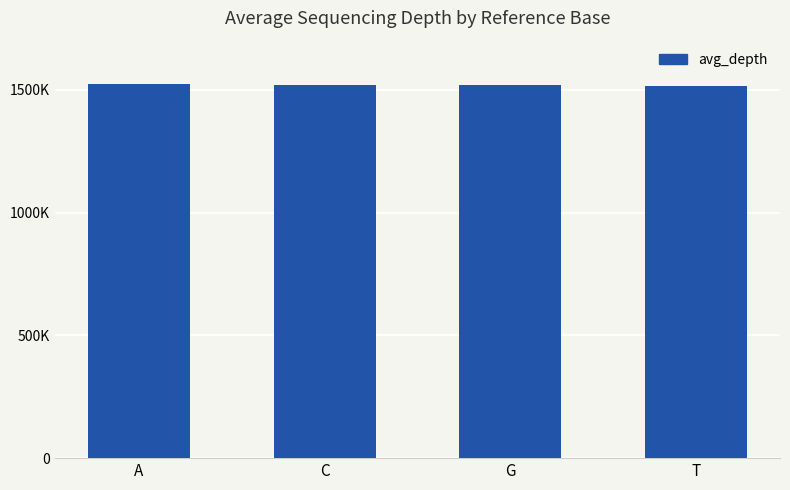

What is the maximum value shown in the chart?

1521841.6